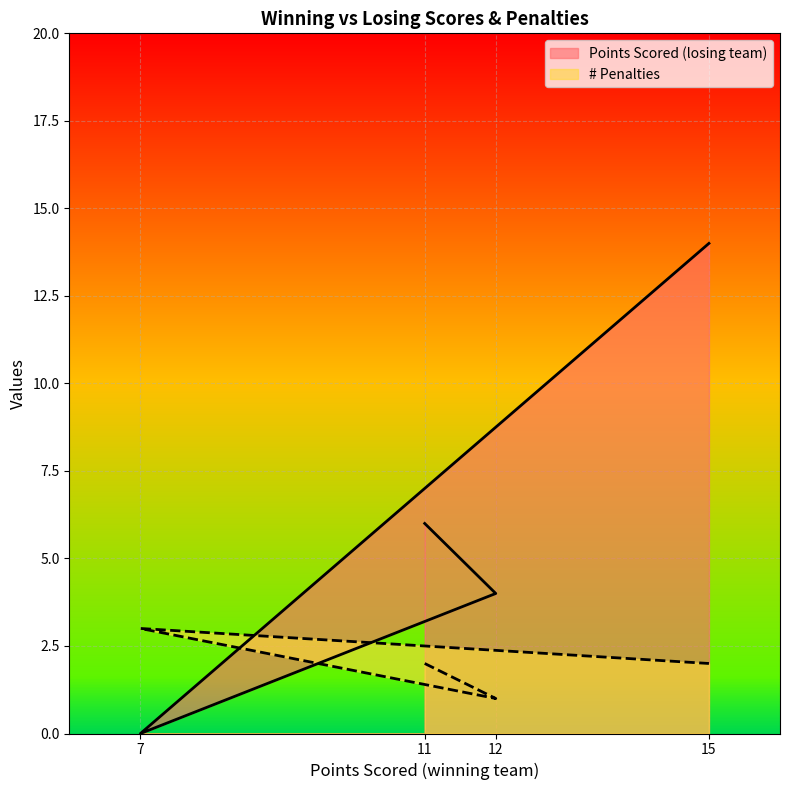

Count the # Penalties values in the range 2 to 3.

3